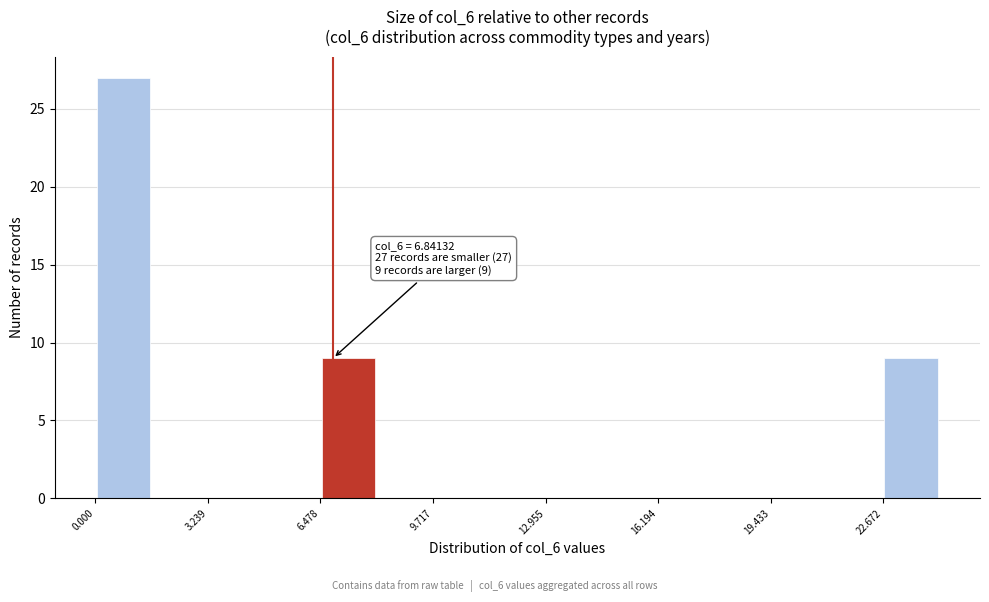

Read against the x-axis, roughly where is the centre of the tallest bar?

1.0